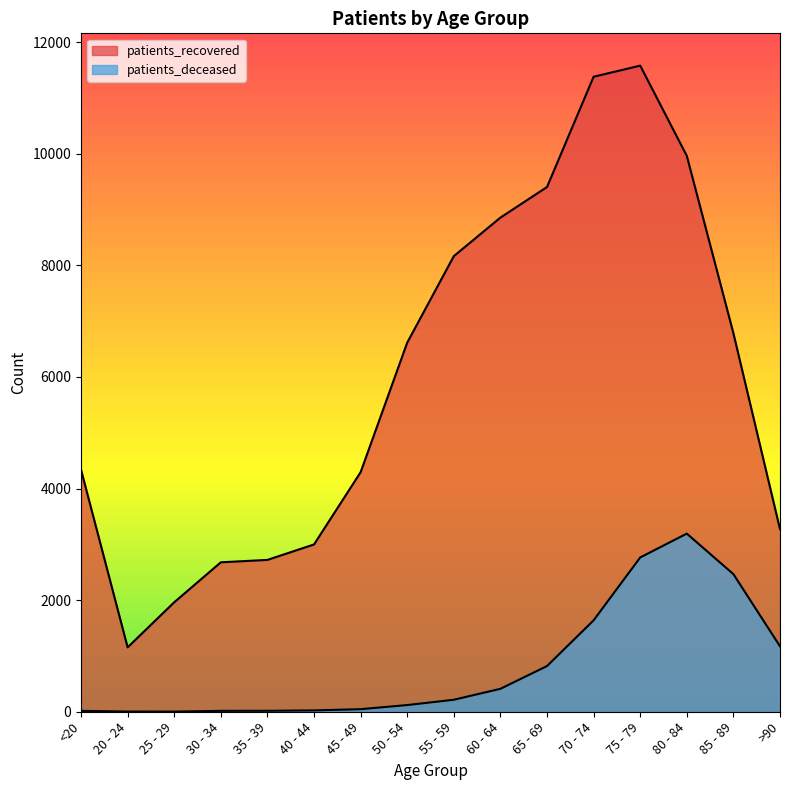

At 80 - 84, list the series in order from smallest to largest.

patients_deceased, patients_recovered